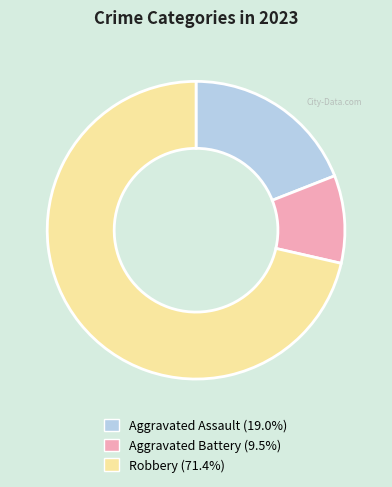

Combined, do Aggravated Battery (9.5%) and Robbery (71.4%) account for over 50%?

Yes